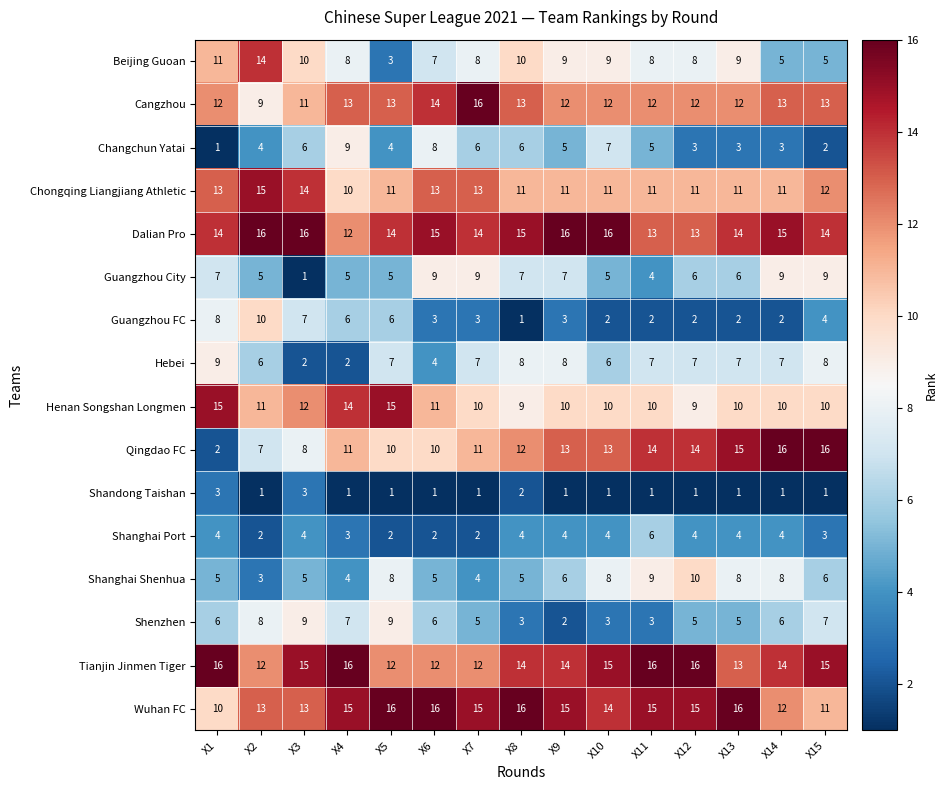

What is the sum of the Cangzhou values at X1 and X2?

21